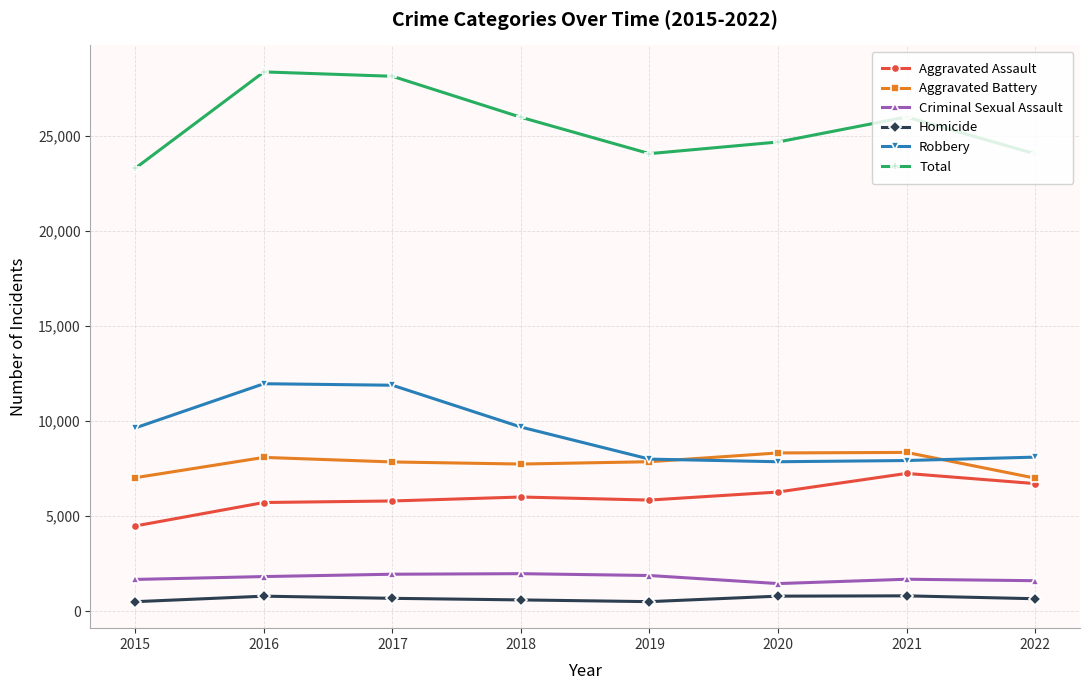

What is the minimum value for Aggravated Battery?

6995